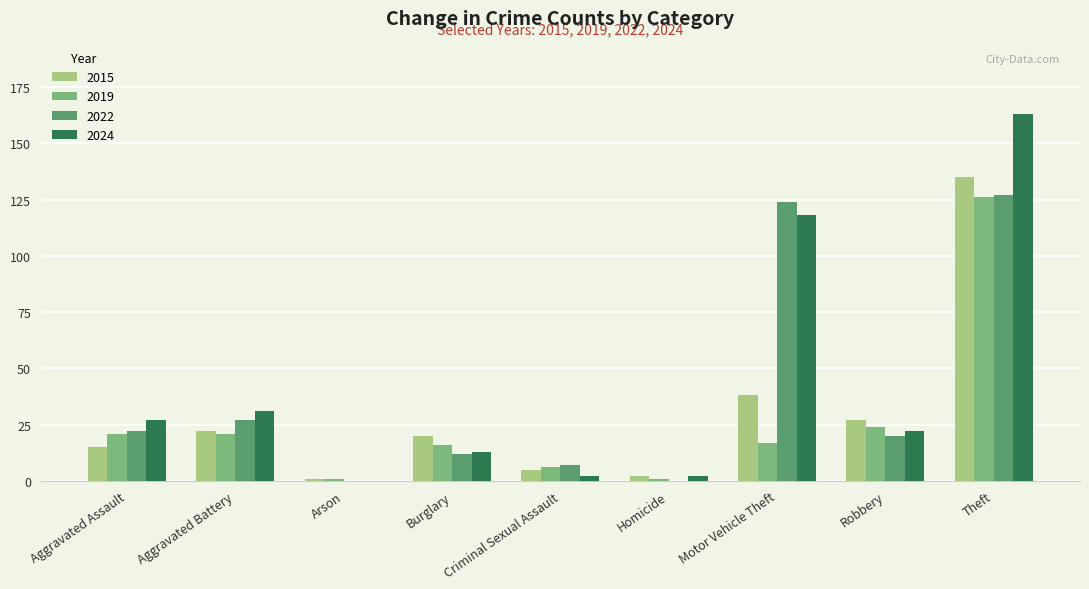

At which label does 2019 reach its peak?

Theft